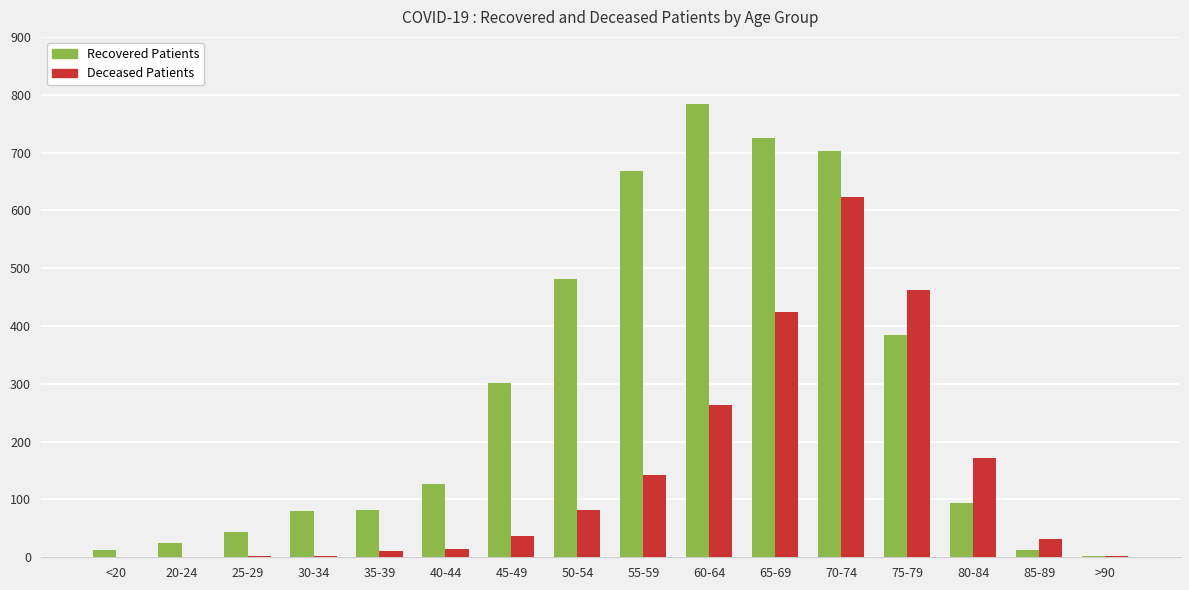

What is the greatest value displayed?

784